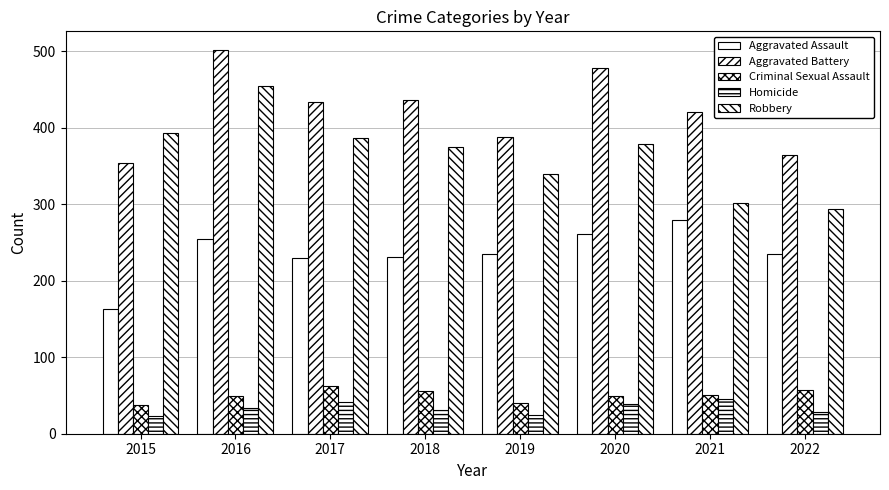

Does the chart contain any negative values?

No